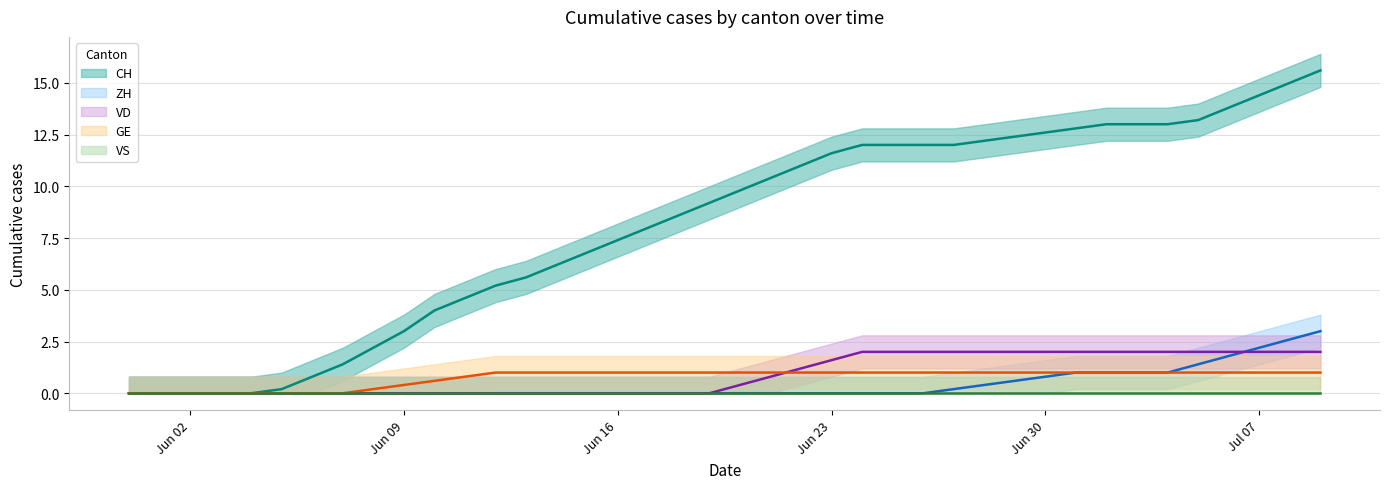

Rank the series by their maximum value, from highest to lowest.

CH (trend), ZH (trend), VD (trend), GE (trend), VS (trend)